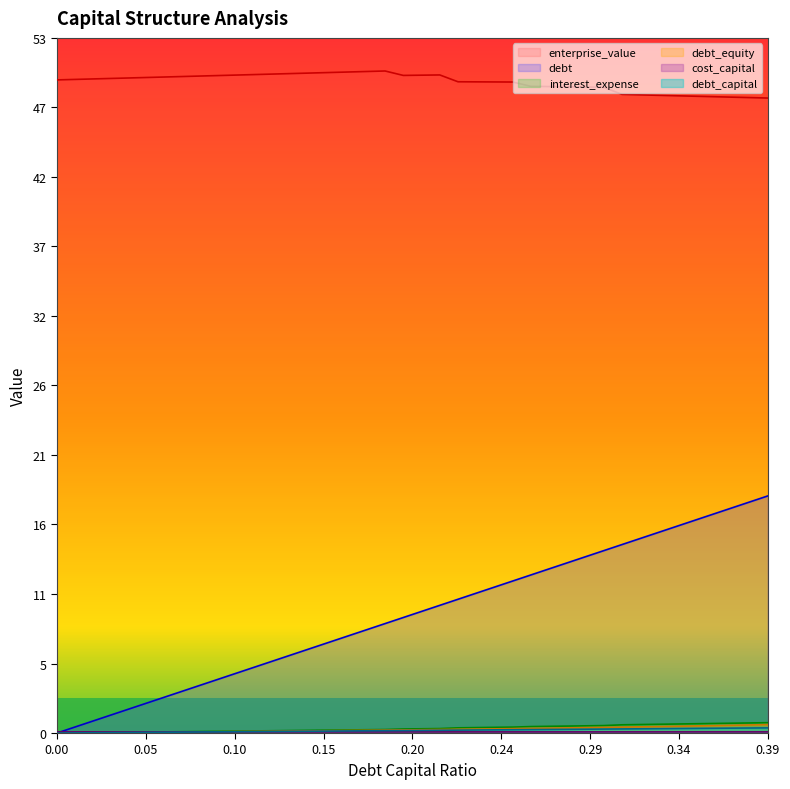

True or false: debt_capital and debt_equity cross at least once.

False